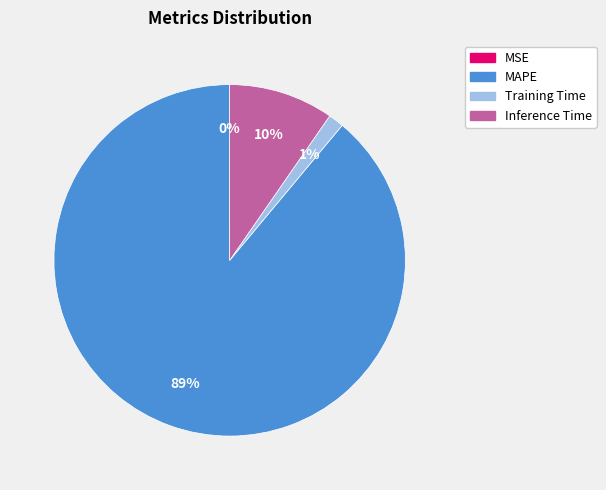

Combined, do Training Time and Inference Time account for over 50%?

No